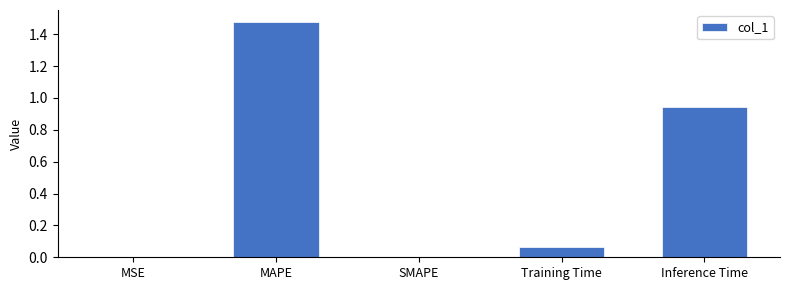

The value at Inference Time is 1.4. True or false?

False